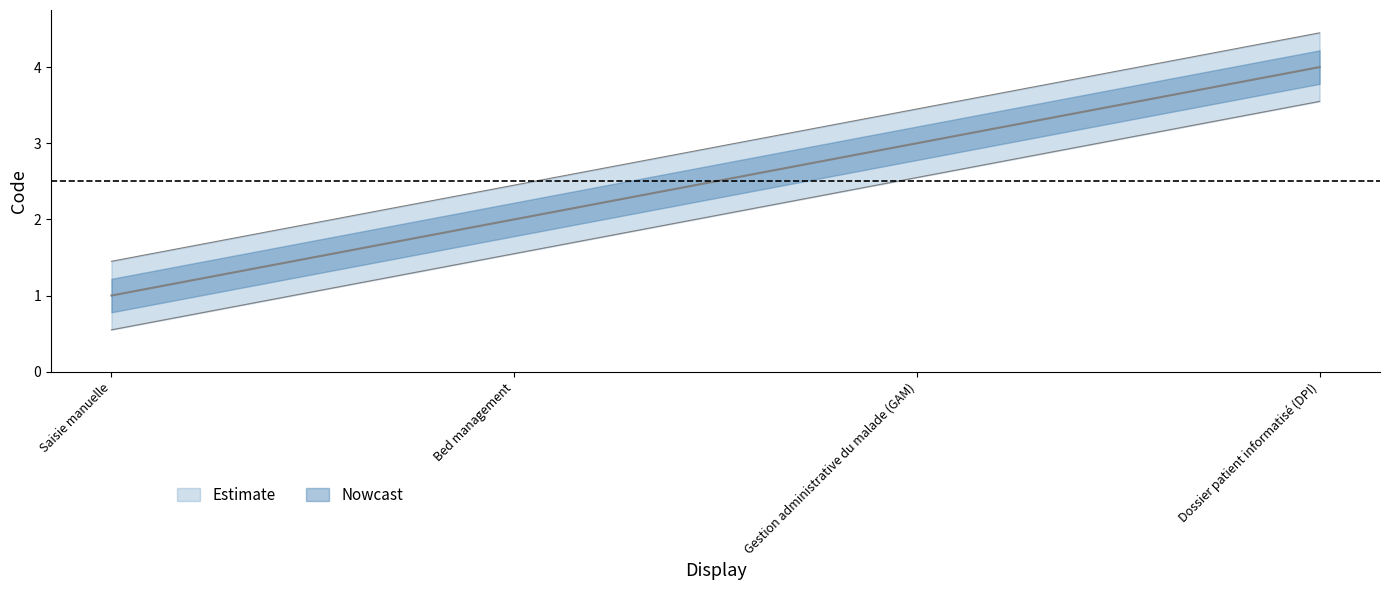

What is the difference between the values at Saisie manuelle and Bed management?

1